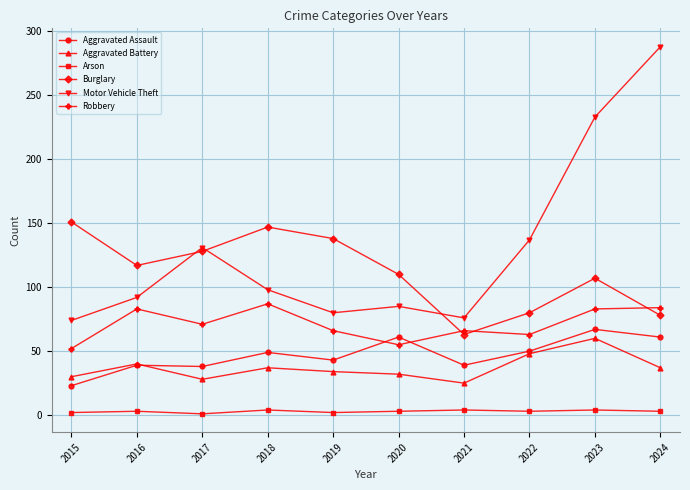

At 2017, list the series in order from largest to smallest.

Motor Vehicle Theft, Burglary, Robbery, Aggravated Assault, Aggravated Battery, Arson